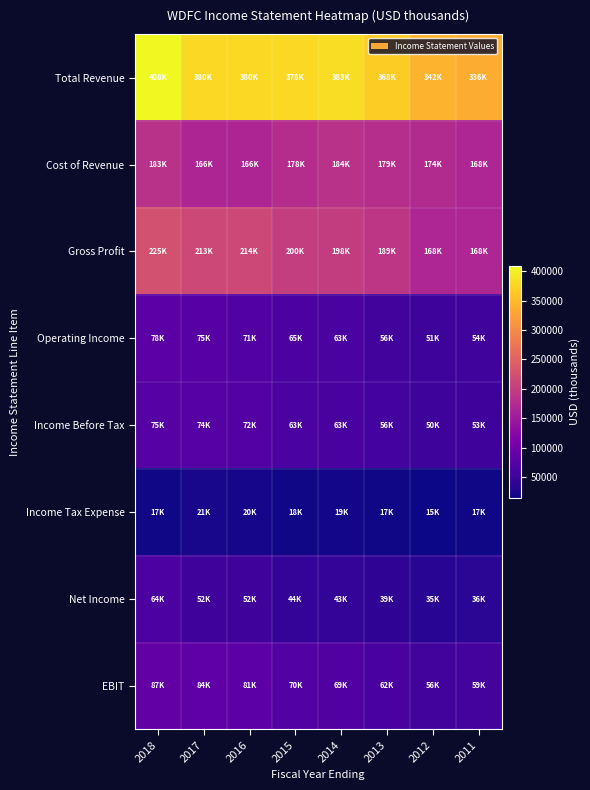

What is the total value across all series at 2015?

1018500